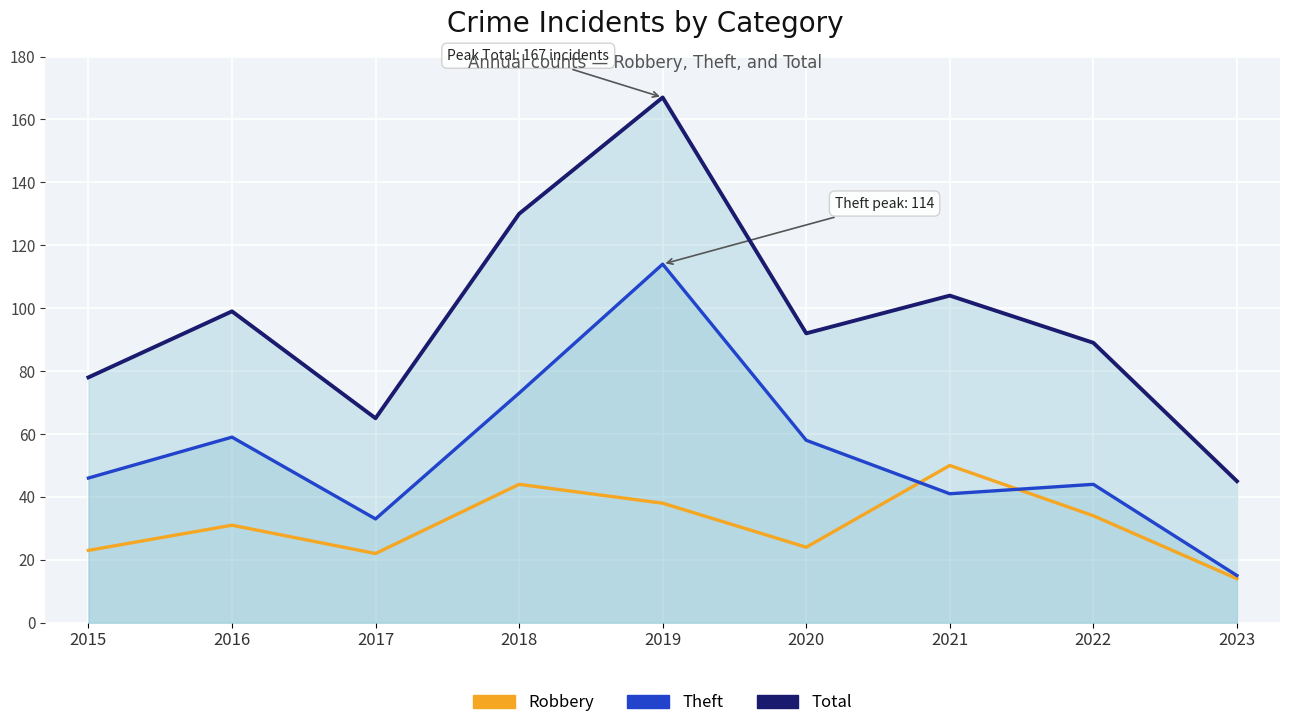

List the series in order of their peak value, lowest first.

Robbery, Theft, Total